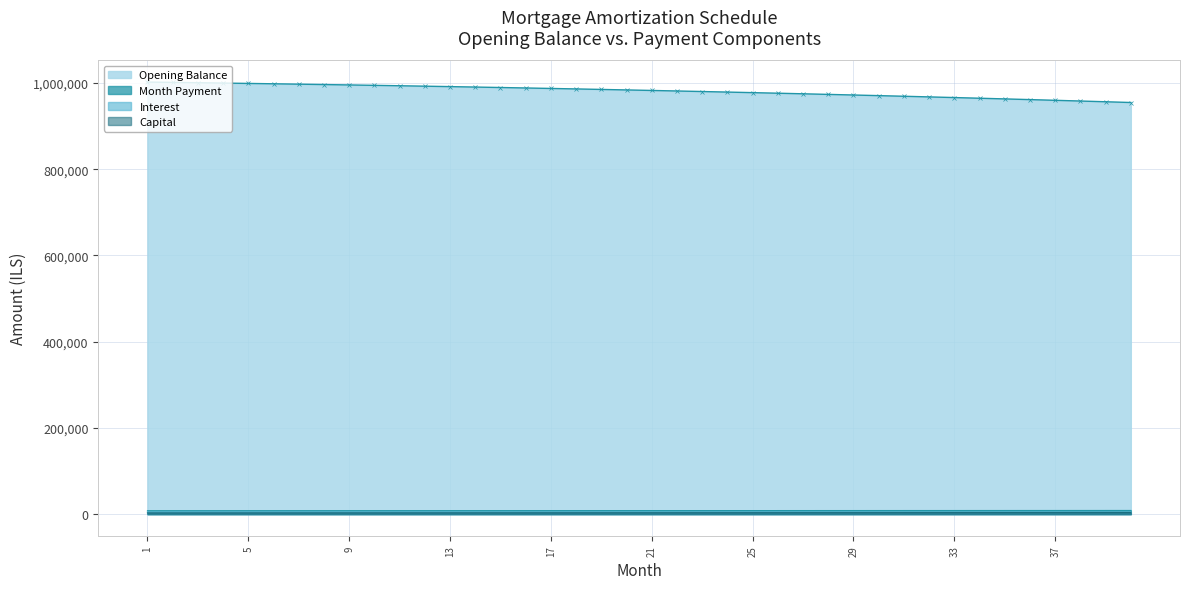

True or false: Month Payment has a value of 14200.8 at 31.

False